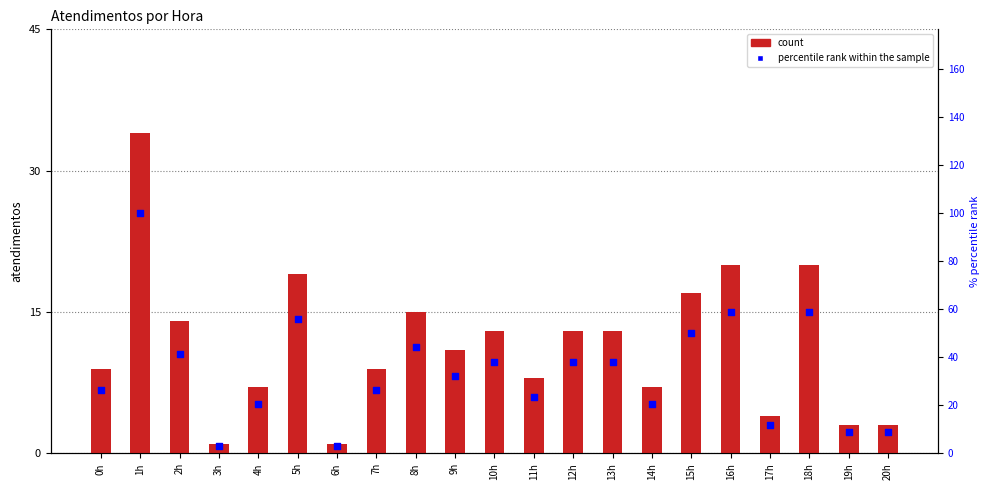

Is the value of count at 12h greater than the value of percentile rank within the sample at 4h?

No